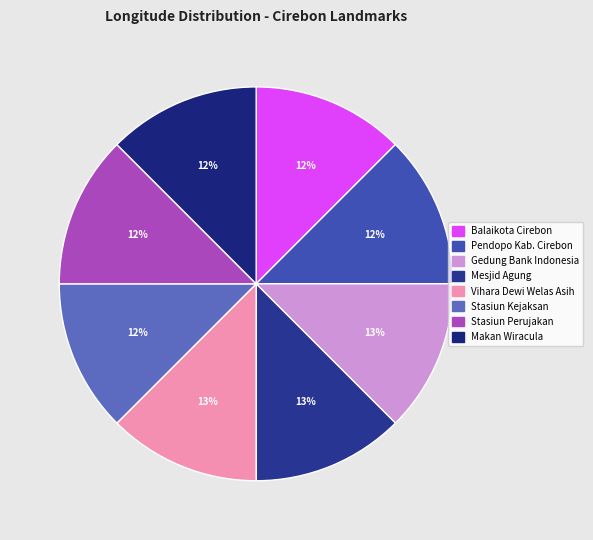

Rank the categories by value from lowest to highest.

Stasiun Kereta Api Kejaksan, Balaikota Cirebon, Stasiun Kerata Api Perujakan, Pendopo Kebupaten Cirebon, Makan Wiracula (Sam Cay Kong), Mesjid Agung sang Ciptarasa, Vihara Dewi Welas Asih, Gedung Bank Indonesia